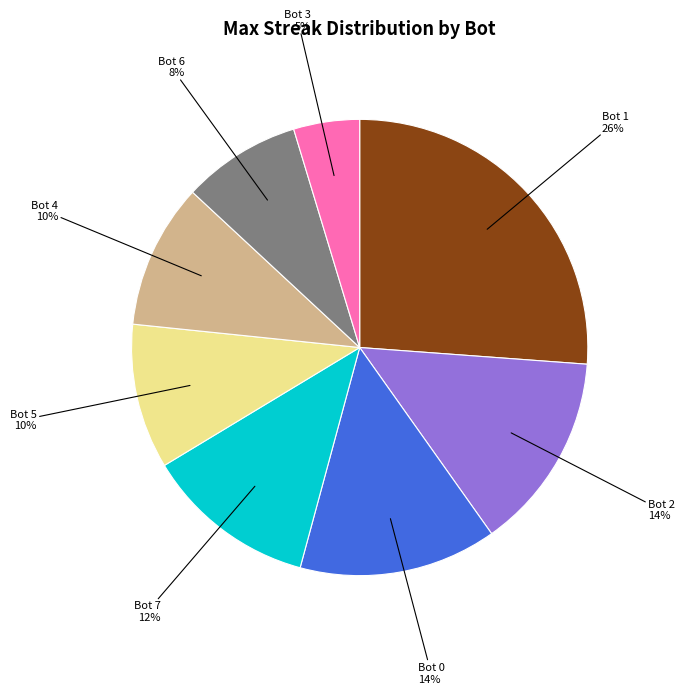

Approximately how many times larger is the value at Bot 4 compared to Bot 1?

0.4